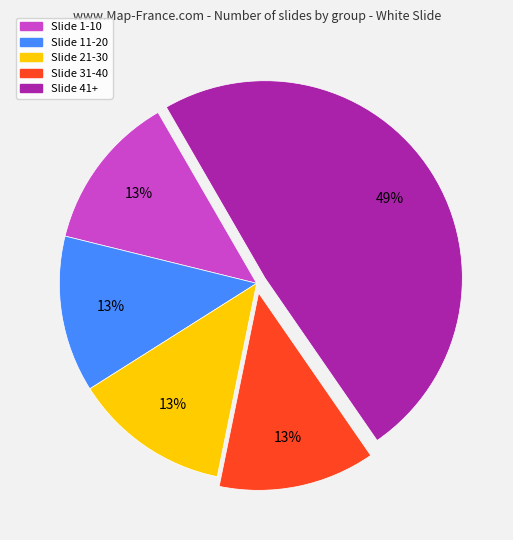

Which slice is the largest?

Slide 41+